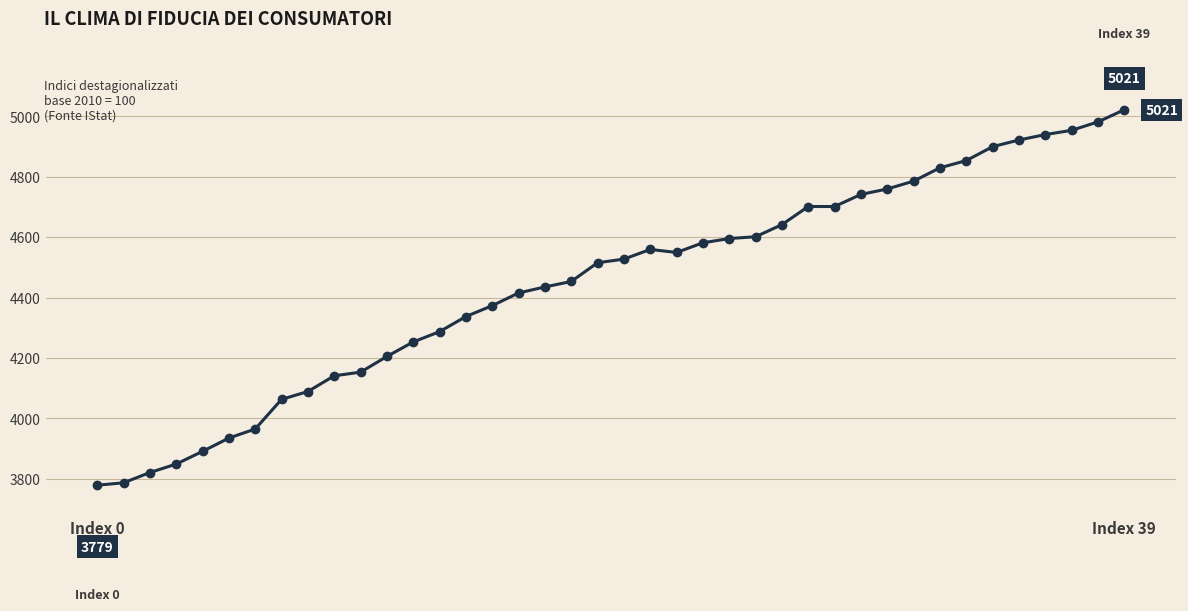

What is the minimum value shown in the chart?

3779